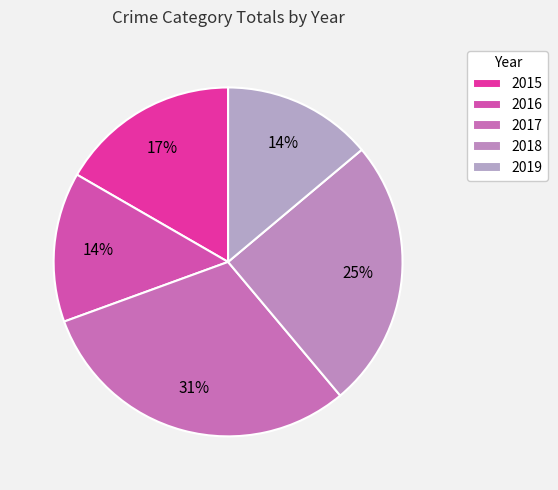

True or false: 2019 accounts for 25% of the total.

False